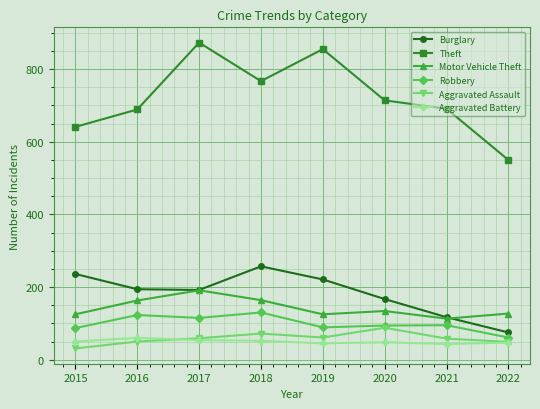

What is the difference between the highest and lowest values at 2021?

648